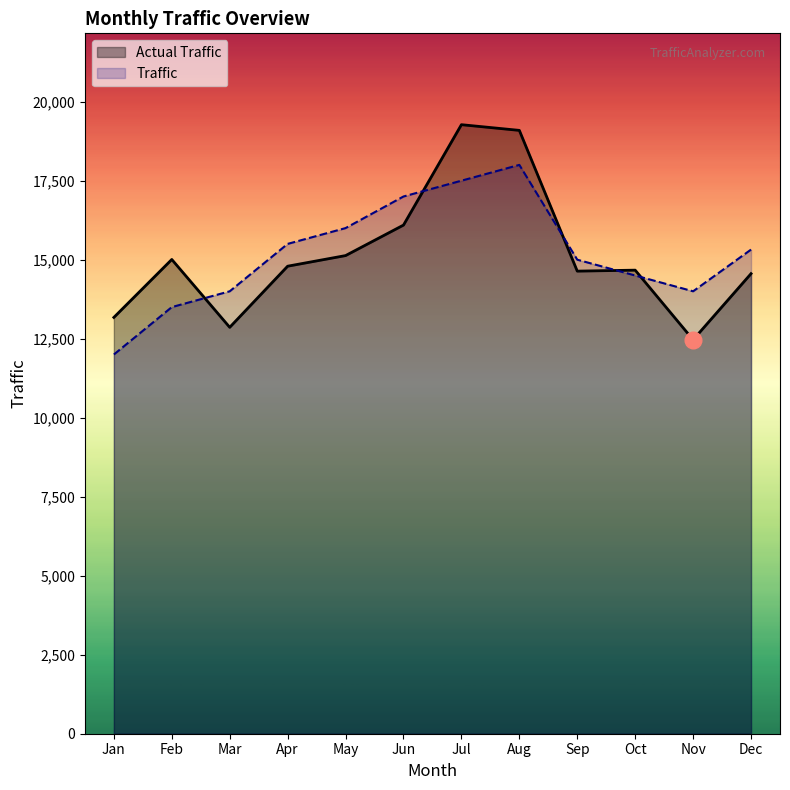

What is the value of the Actual Traffic point at the 1st from the left?

13174